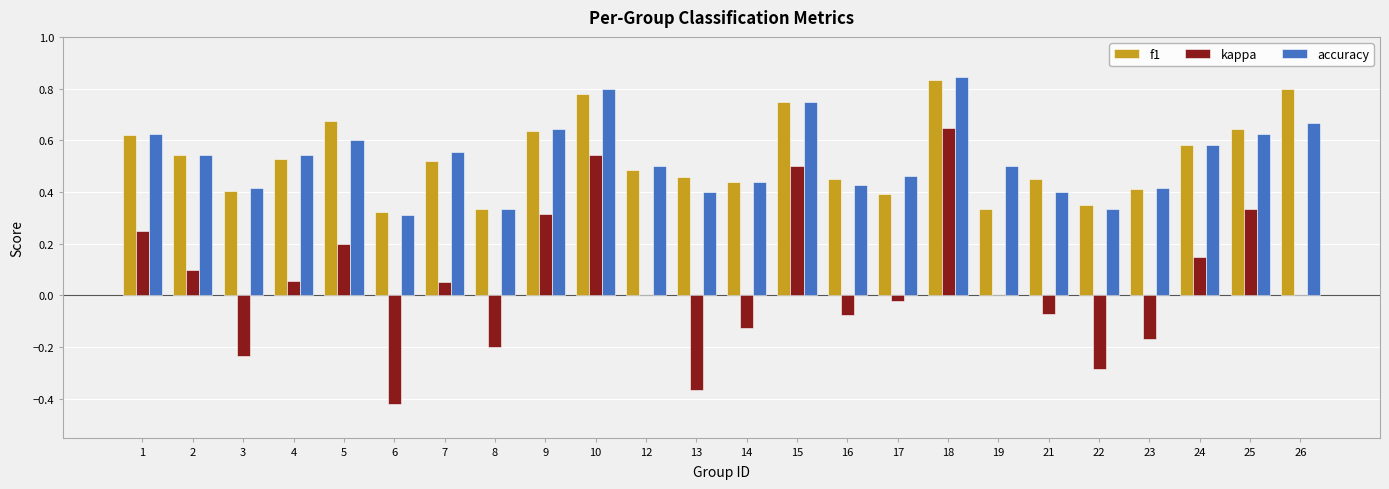

What is the sum of all f1 values?

12.7